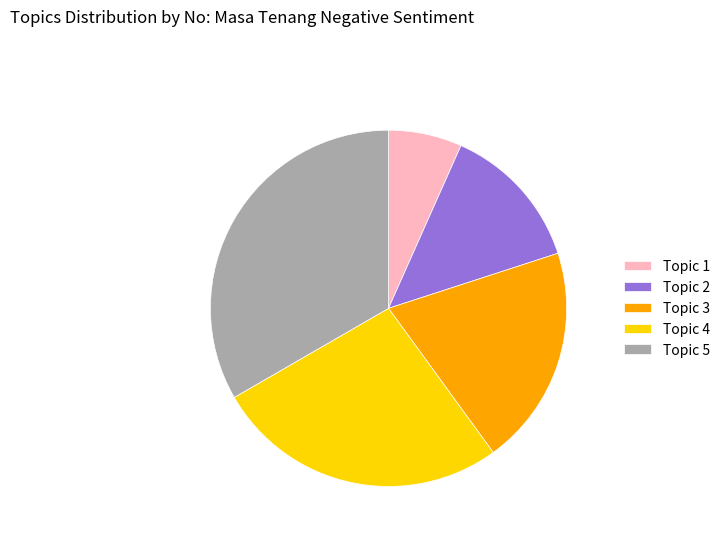

The Topic 5 slice represents 41% of the pie. True or false?

False